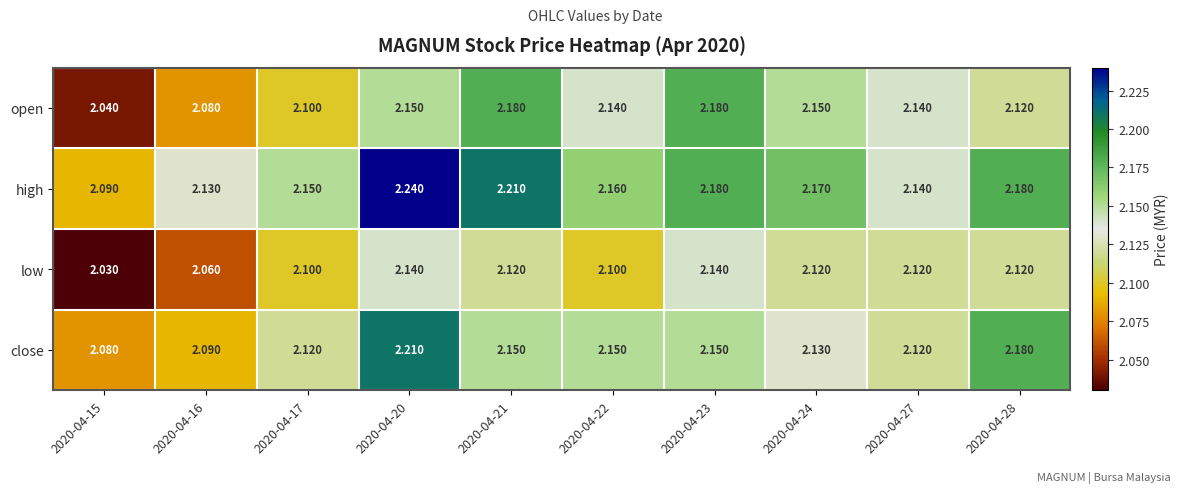

Which series has the largest total across all categories?

high